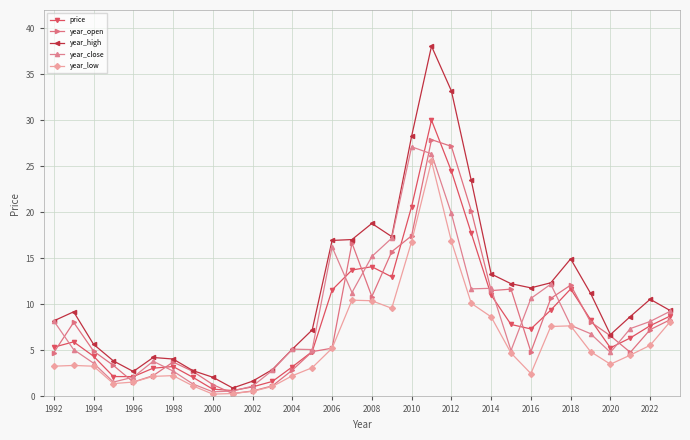

What is the difference between the maximum and minimum values in the year_open series?

27.6